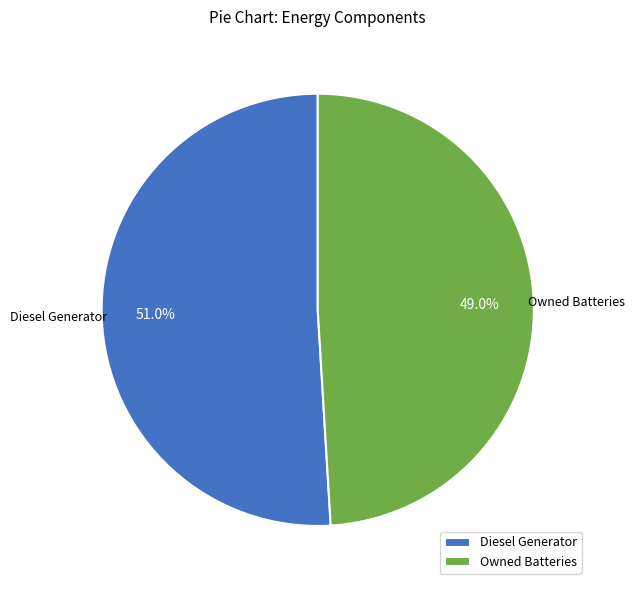

Combined, what portion of the pie is Diesel Generator and Owned Batteries?

100.0%